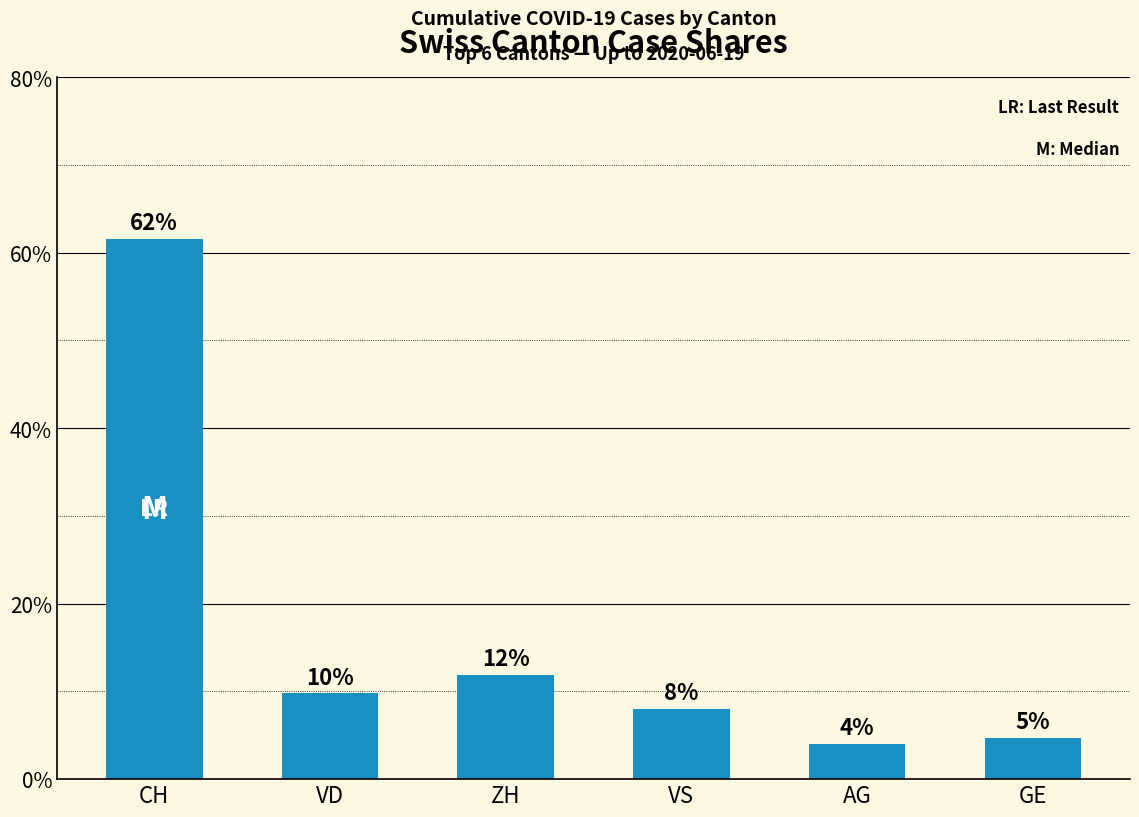

Reading left to right, list all the values displayed in this chart.

61.6	9.8	11.9	8.0	4.0	4.7